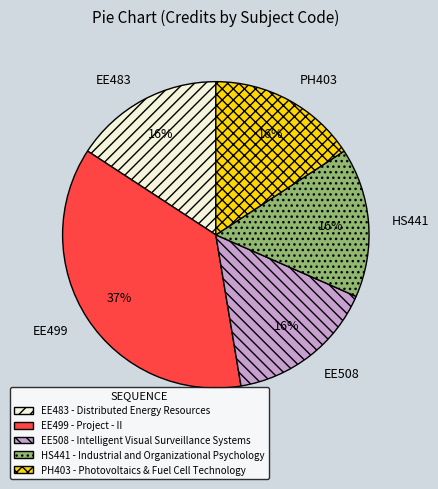

To the nearest percent, what percentage of the pie is PH403?

16%